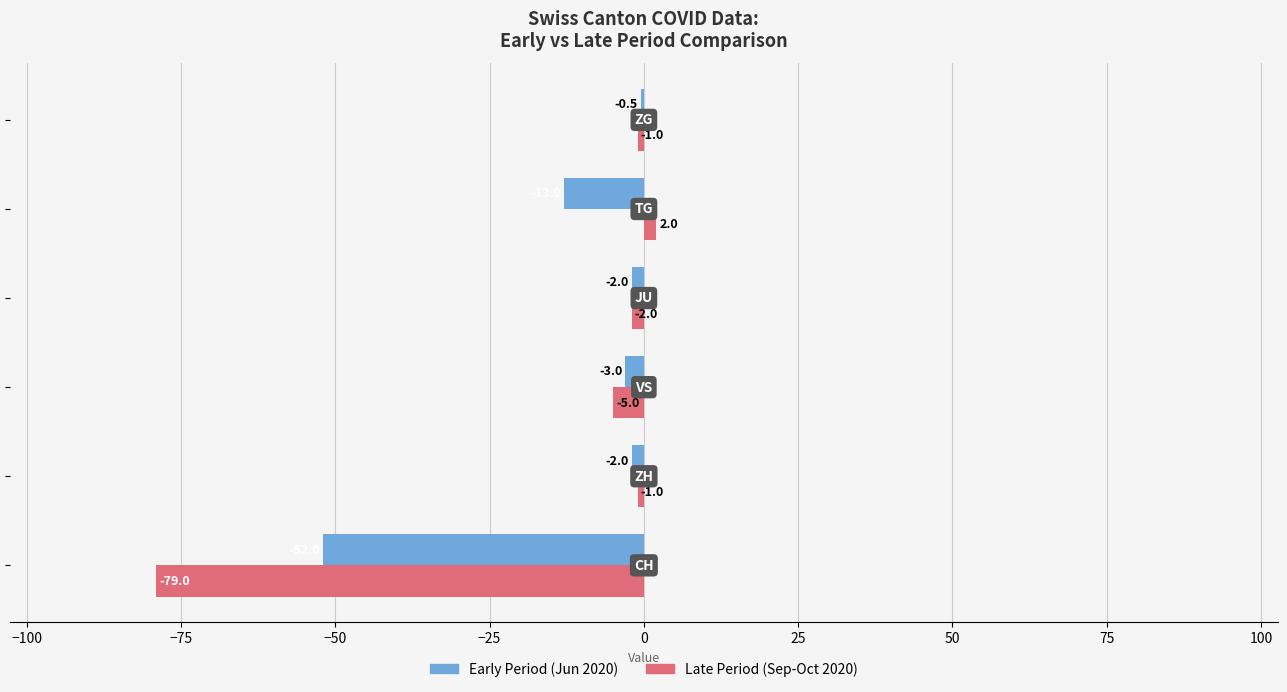

What are all the series names shown in the legend?

Early Period (Jun 2020), Late Period (Sep-Oct 2020)